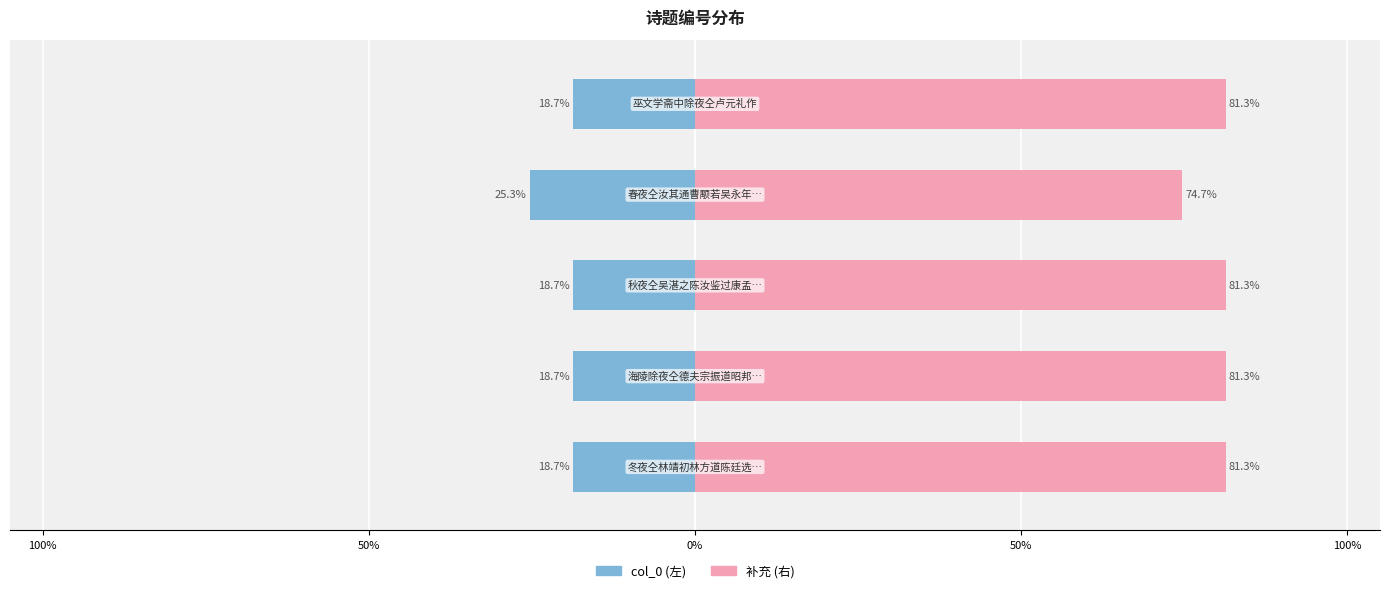

What is the sum of the 补充 (右) values at 0% and 50%?

156.0